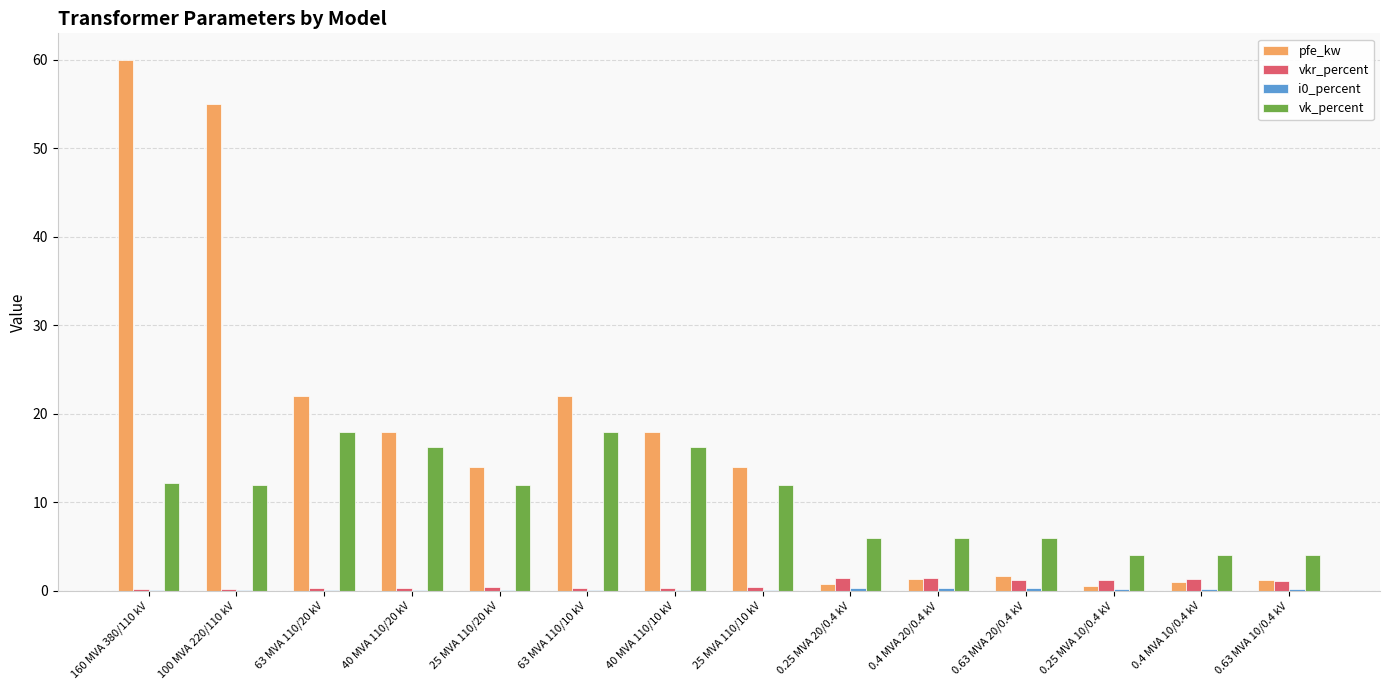

How many data points does each series have?

14